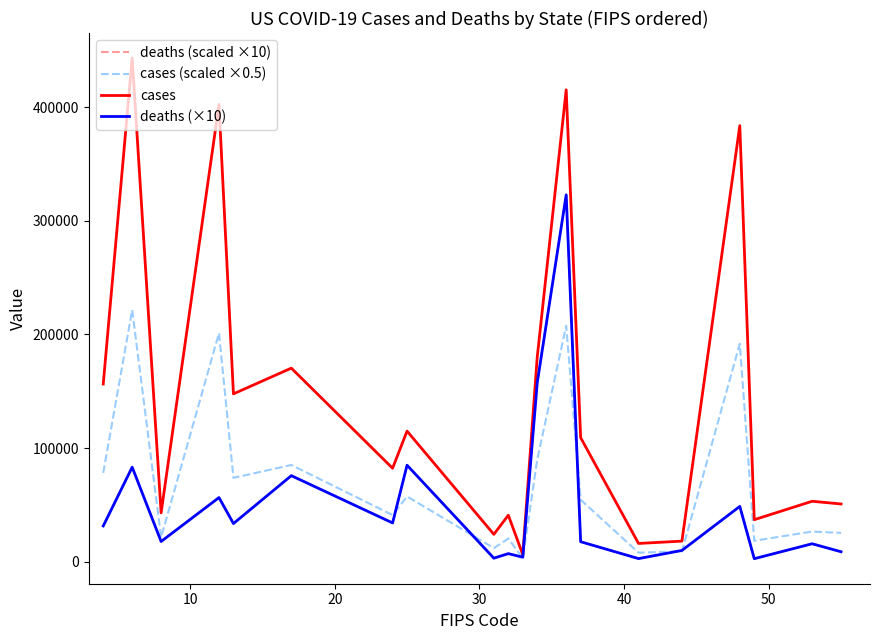

Does the chart have visible grid lines?

No